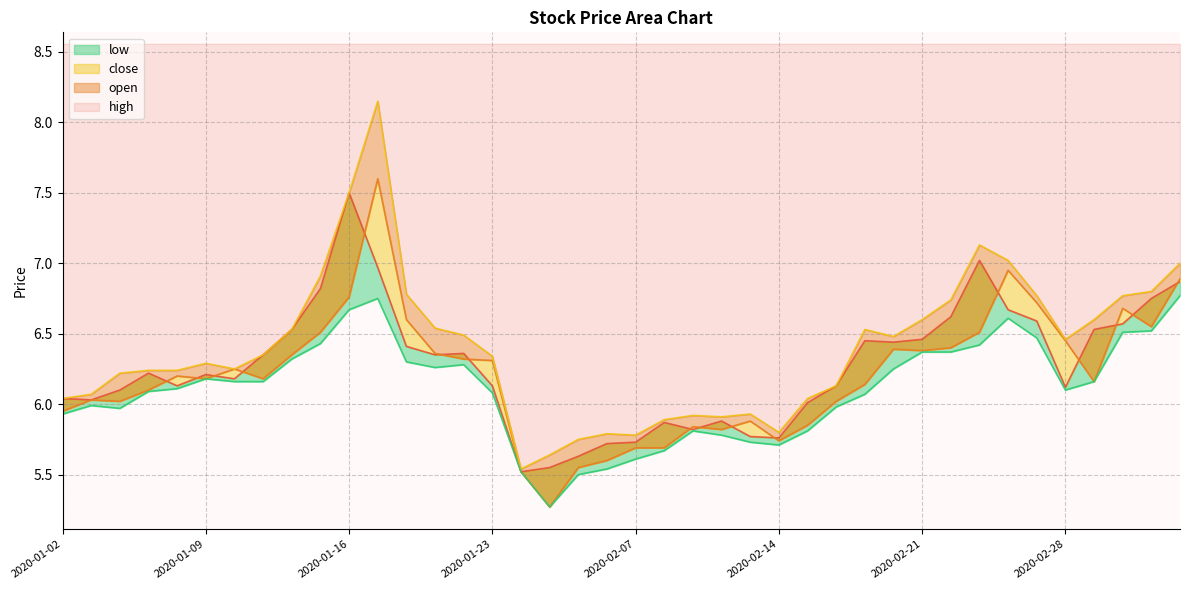

True or false: open has a value of 5.7 at 2020-02-14.

True